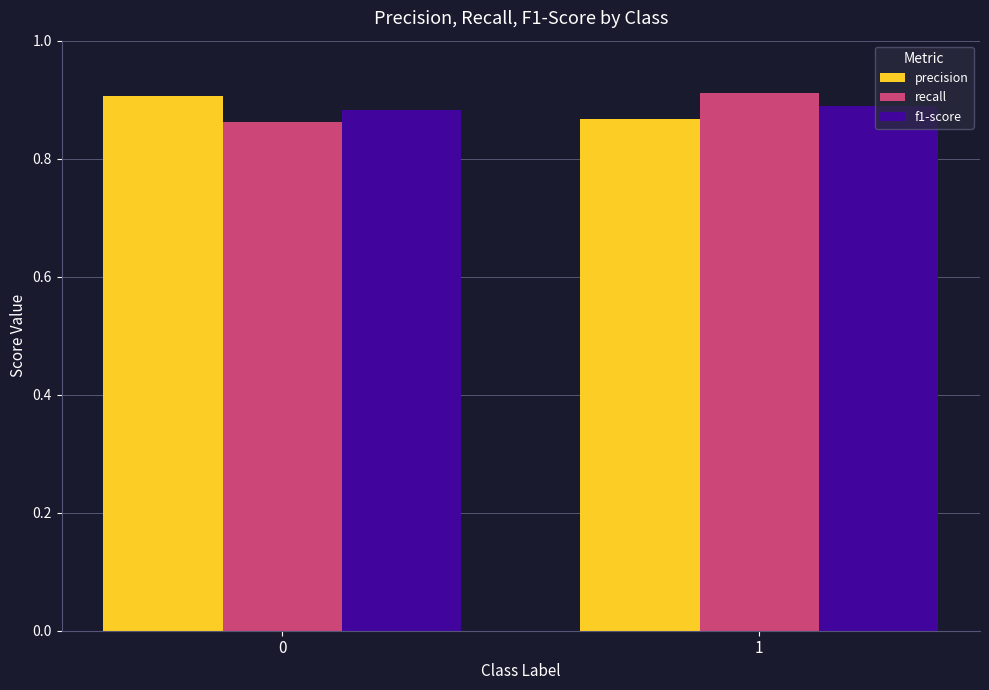

The recall series shows 0.3 at 1. True or false?

False